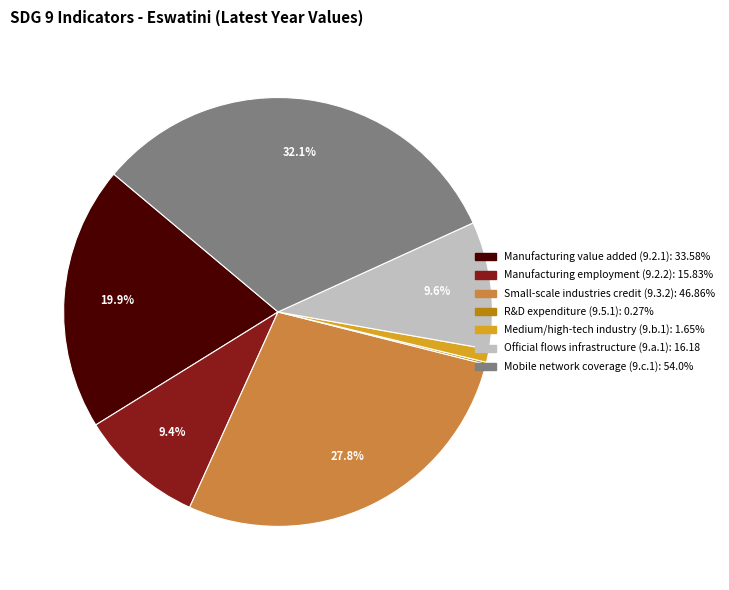

Is there a majority slice in this chart?

No